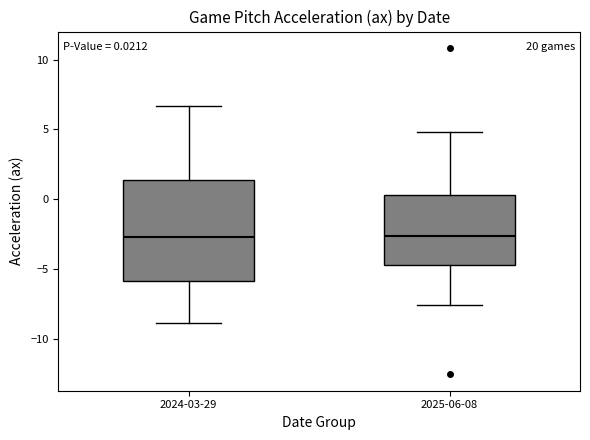

Comparing the boxes themselves (not the whiskers), which one is the tallest?

2024-03-29